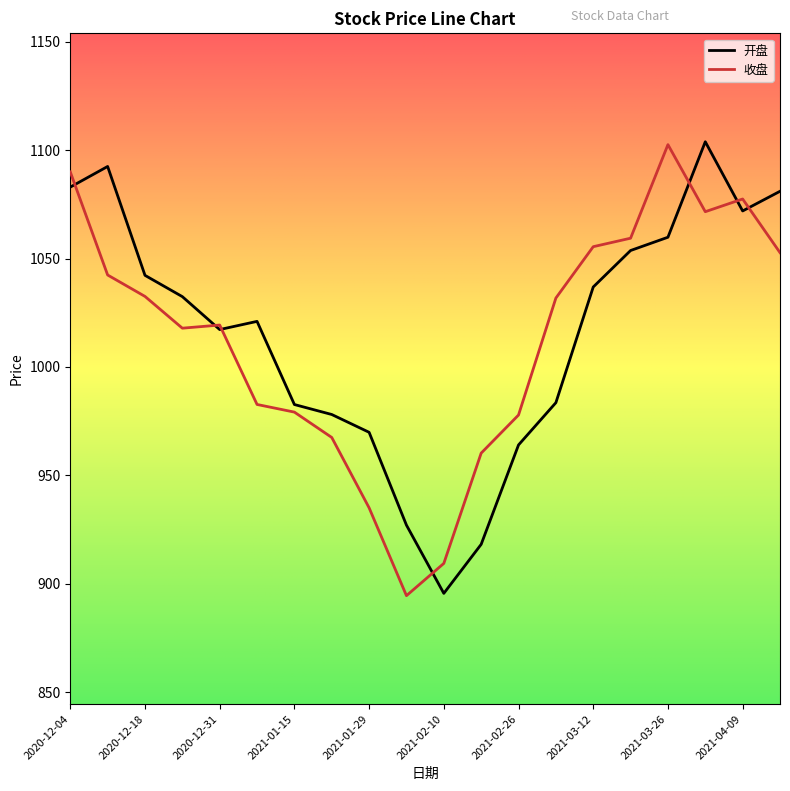

What is the maximum value shown in the chart?

1103.9